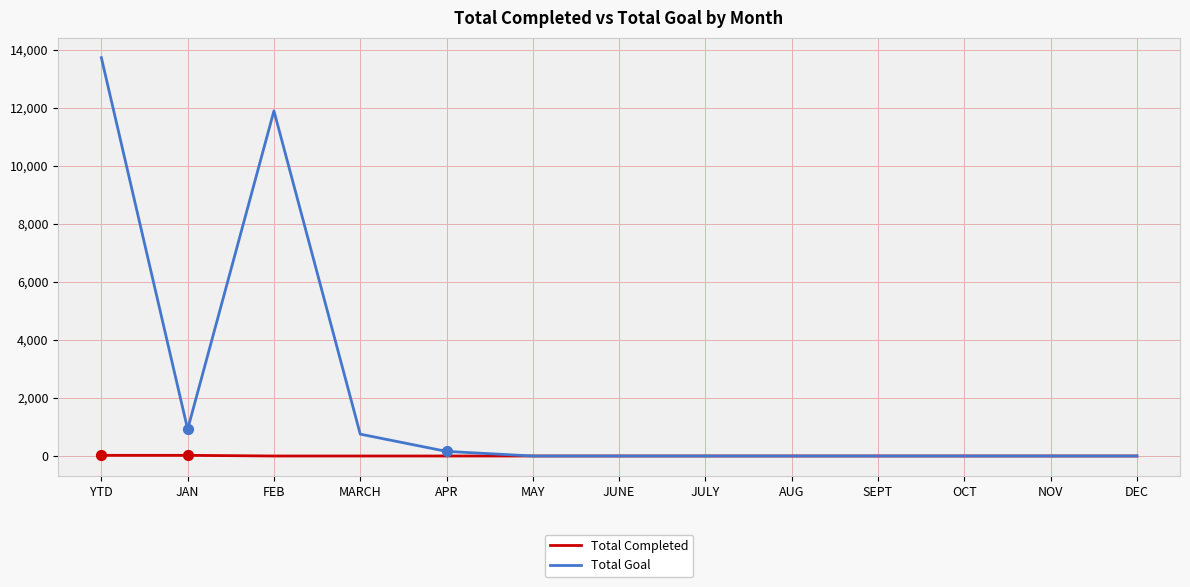

Which series has the largest total across all categories?

Total Goal